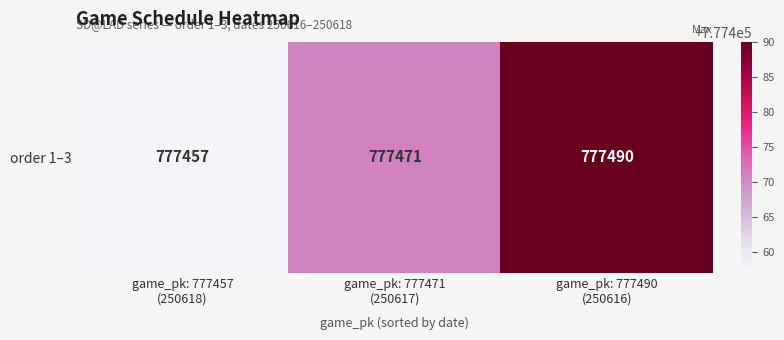

How many data points are less than 777471?

1